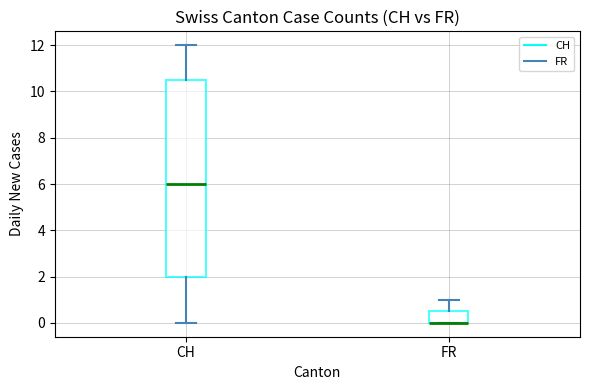

Reading left to right, read every box against the y-axis: the position of its median line, the range the box covers, and the ends of its whiskers. The values are not printed on the chart, so give them approximately, as read against the axis.

CH: median 6.0, box 2.0 to 10.6, whiskers 0.0 to 12.0
FR: median 0.0 (drawn on the box's lower edge), box 0.0 to 0.6, whiskers 0.0 to 1.0